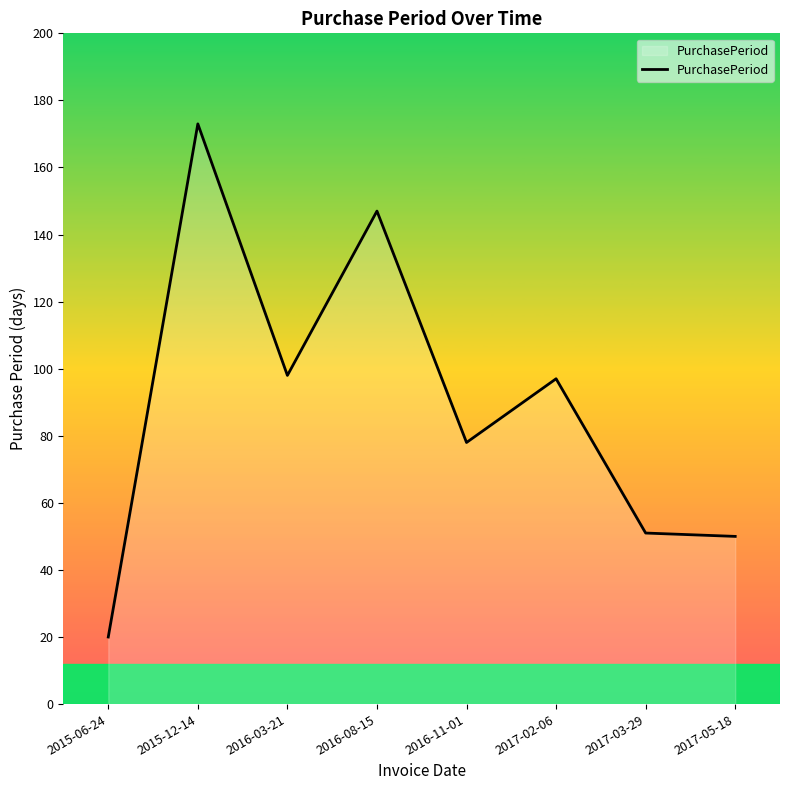

Reading right to left, list all the values displayed in this chart.

50	51	97	78	147	98	173	20